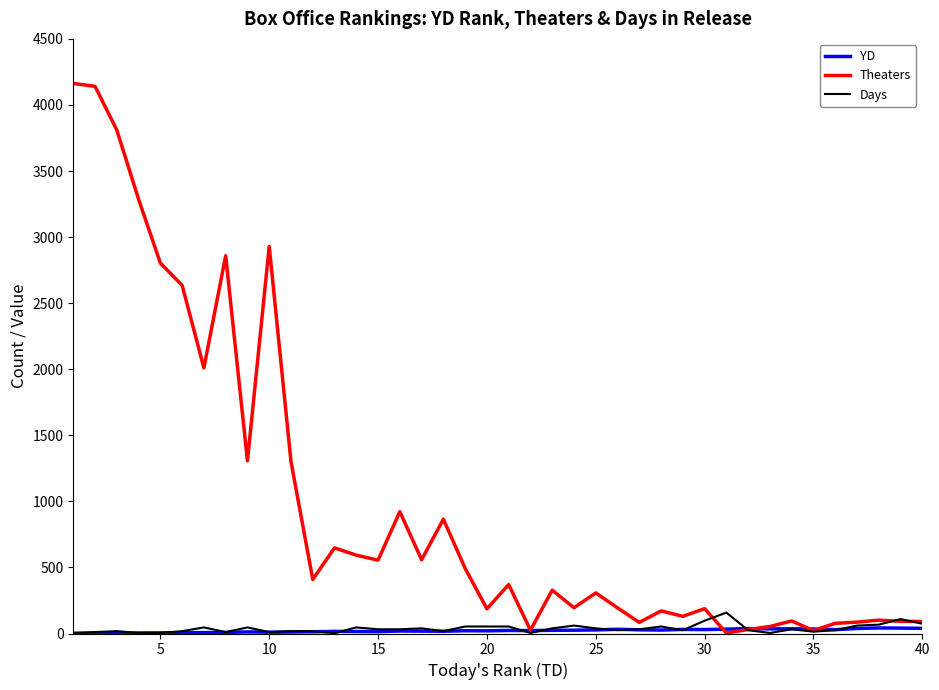

What is the minimum value shown in the chart?

1